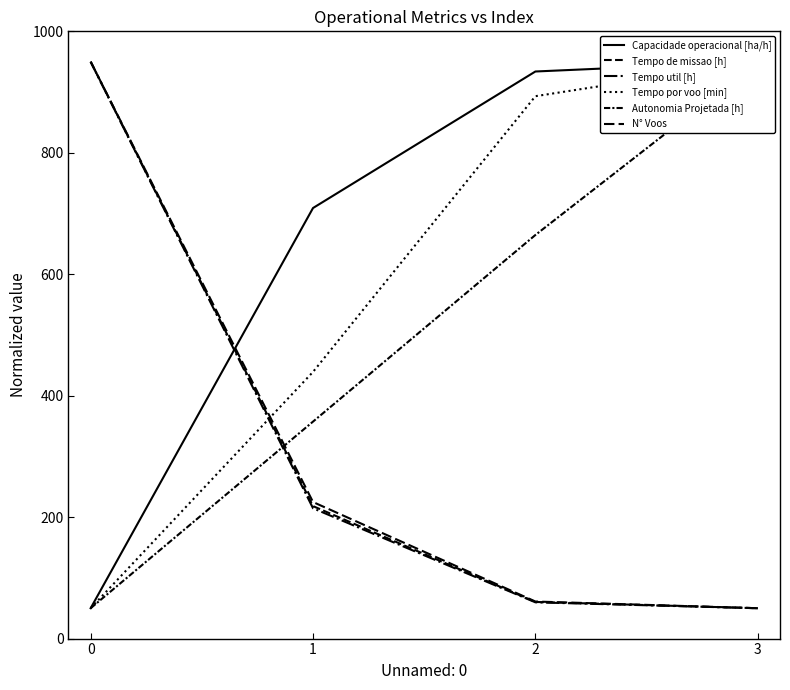

Reading right to left, transcribe all the data shown in this chart.

Capacidade operacional [ha/h]: 950.0	933.9	709.0	50.0
Tempo de missao [h]: 50.0	60.3	218.2	950.0
Tempo util [h]: 50.0	59.7	214.6	950.0
Tempo por voo [min]: 950.0	893.2	439.2	50.0
Autonomia Projetada [h]: 950.0	664.6	357.3	50.0
N° Voos: 50.0	61.0	224.8	950.0